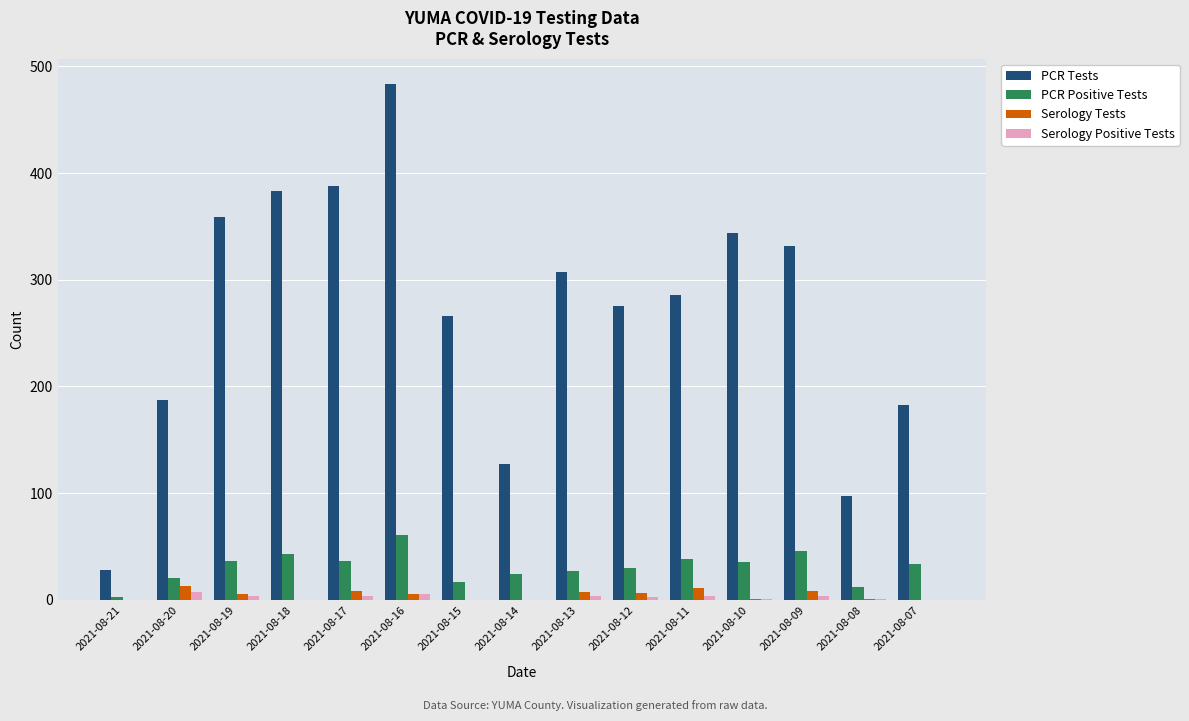

Is the value of PCR Positive Tests at 2021-08-19 greater than the value of Serology Positive Tests at 2021-08-10?

Yes